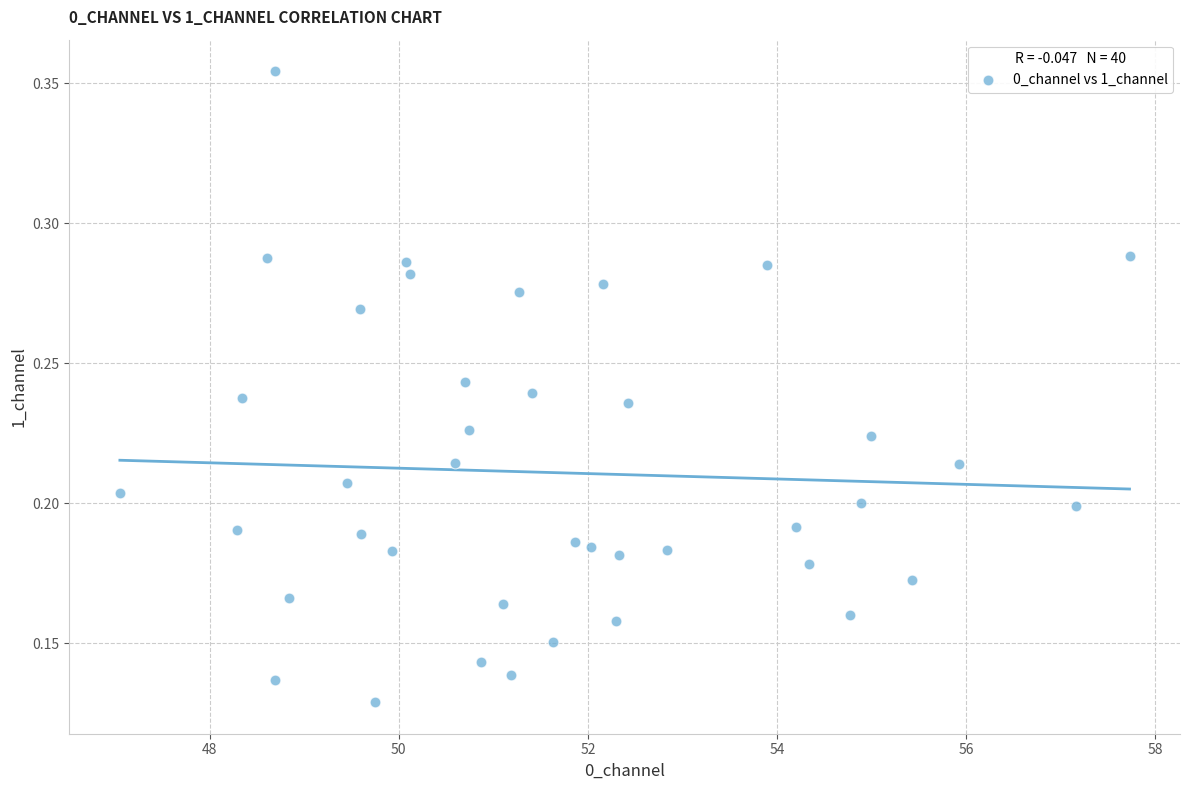

What is the range of X values (max minus min)?

10.7